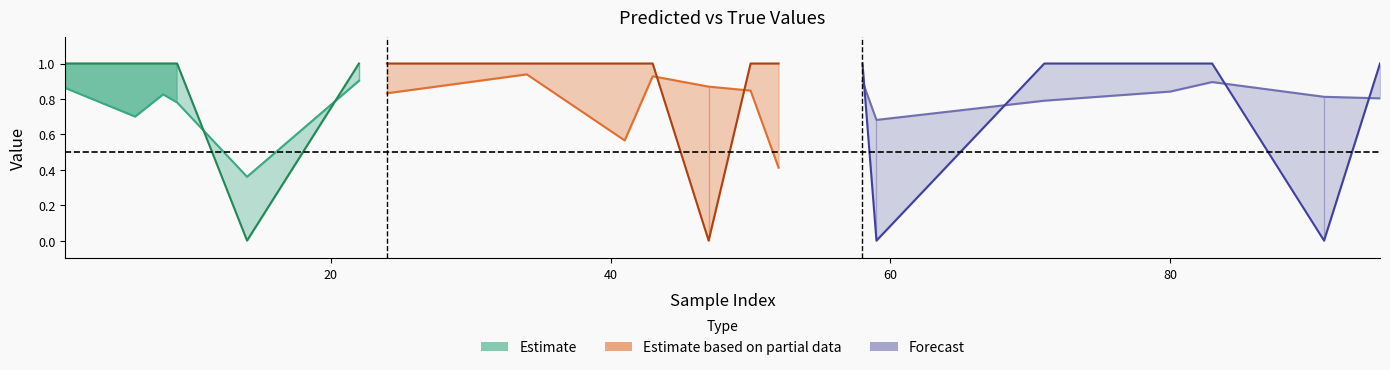

What is the maximum value for y_true?

1.0